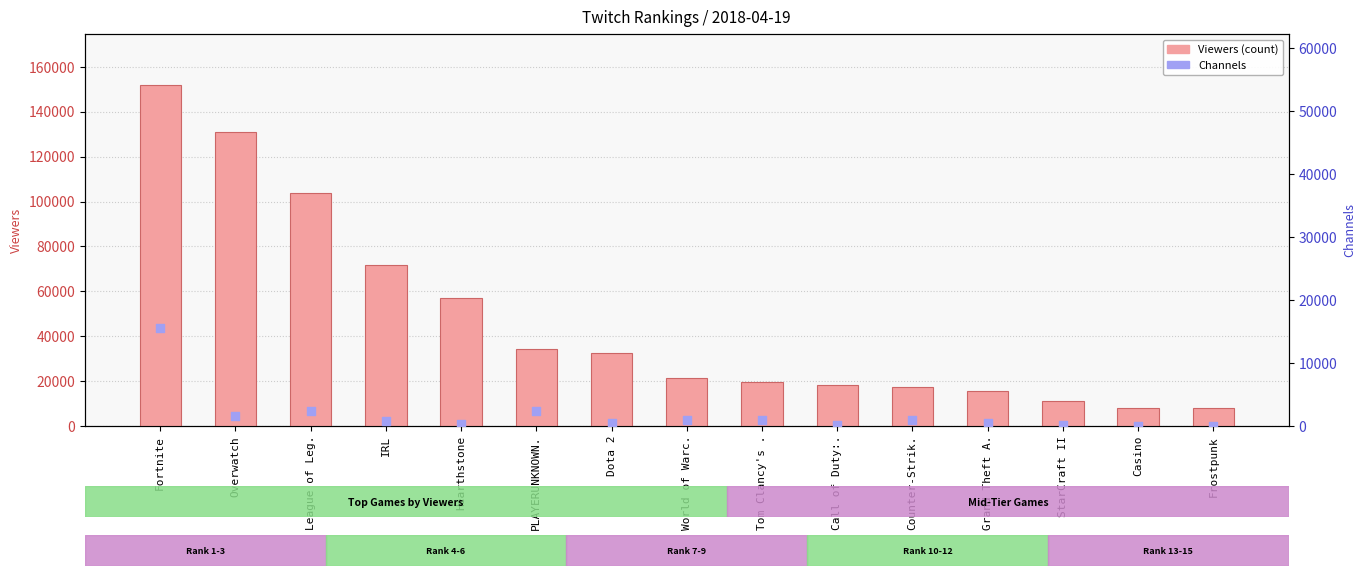

At which category is the sum across all series the highest?

Fortnite